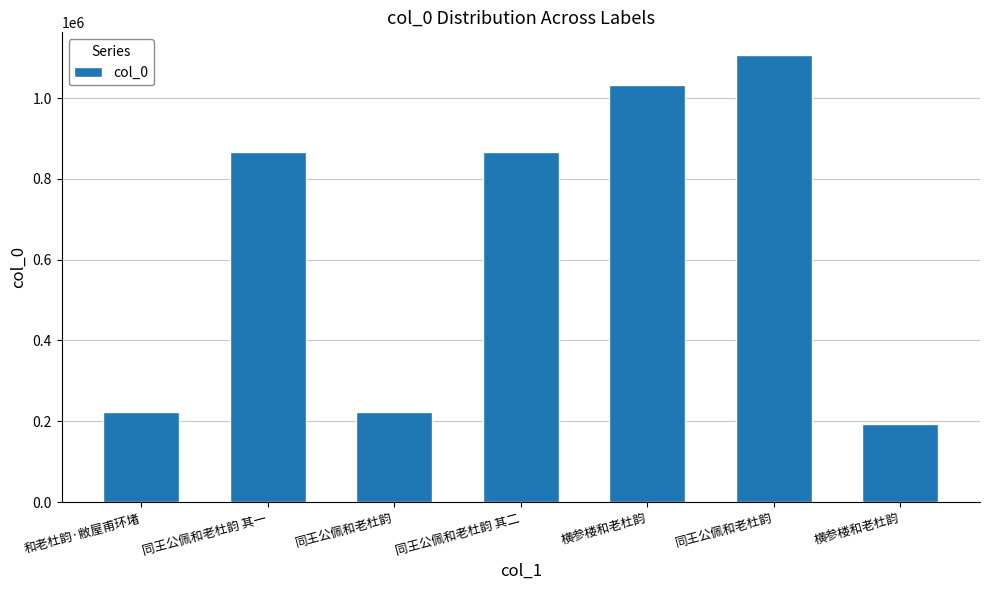

The value at 横参楼和老杜韵 is 77093. True or false?

False